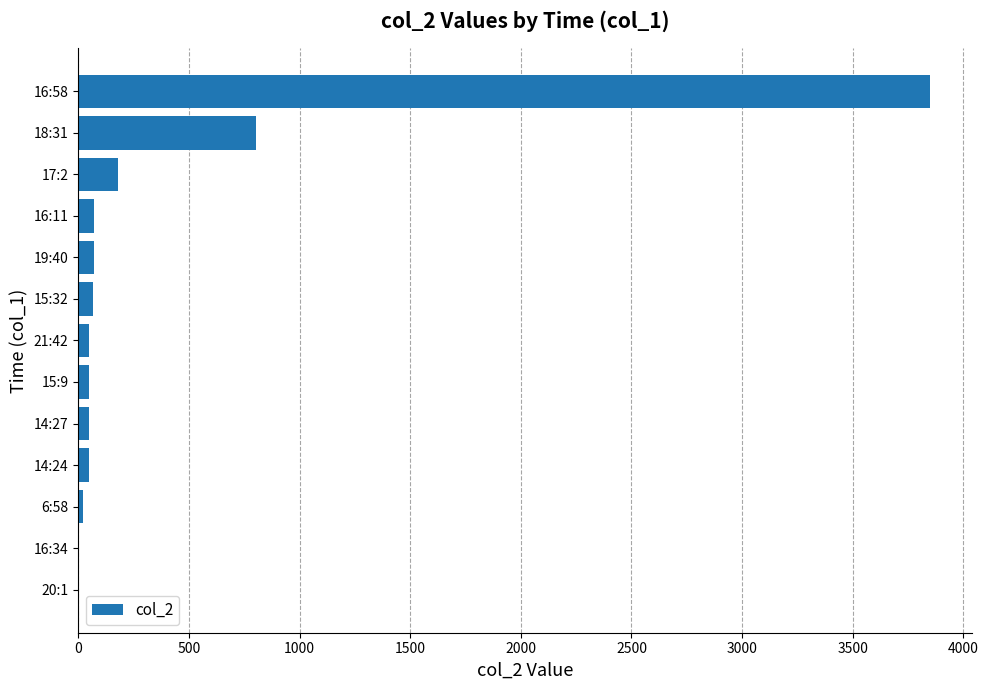

Which label corresponds to the largest value in the chart?

16:58